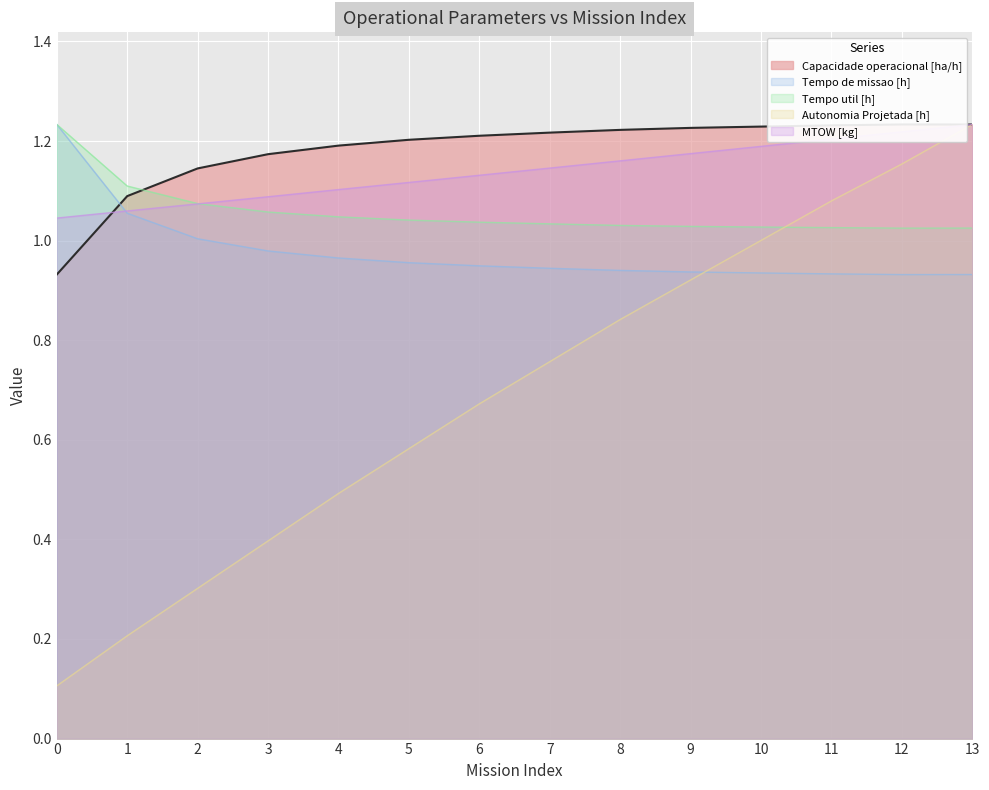

Where do Tempo de missao [h] and Capacidade operacional [ha/h] first cross each other?

0 and 1